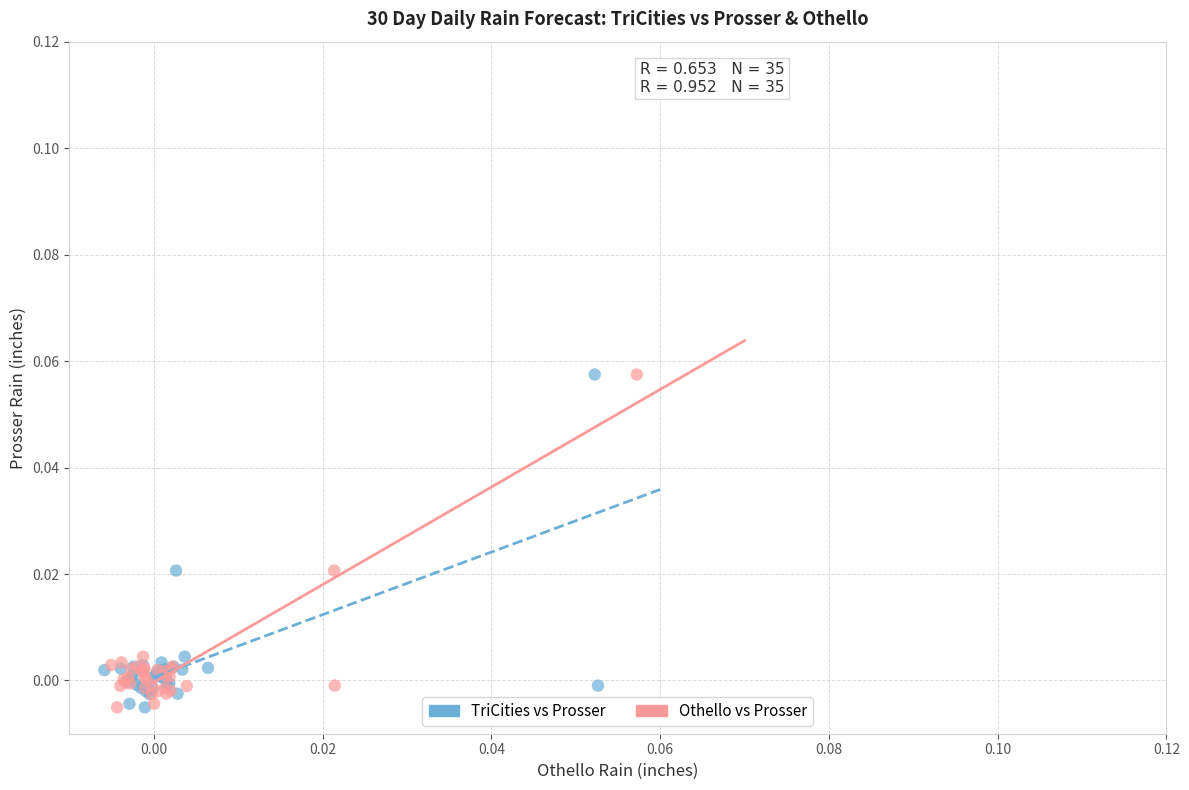

What are all the series names shown in the legend?

TriCities vs Prosser, Othello vs Prosser